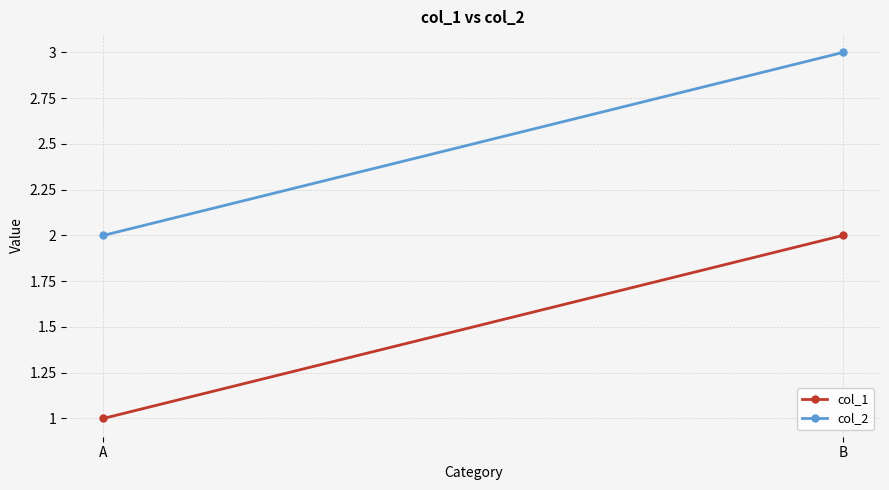

At which label does col_1 reach its peak?

B